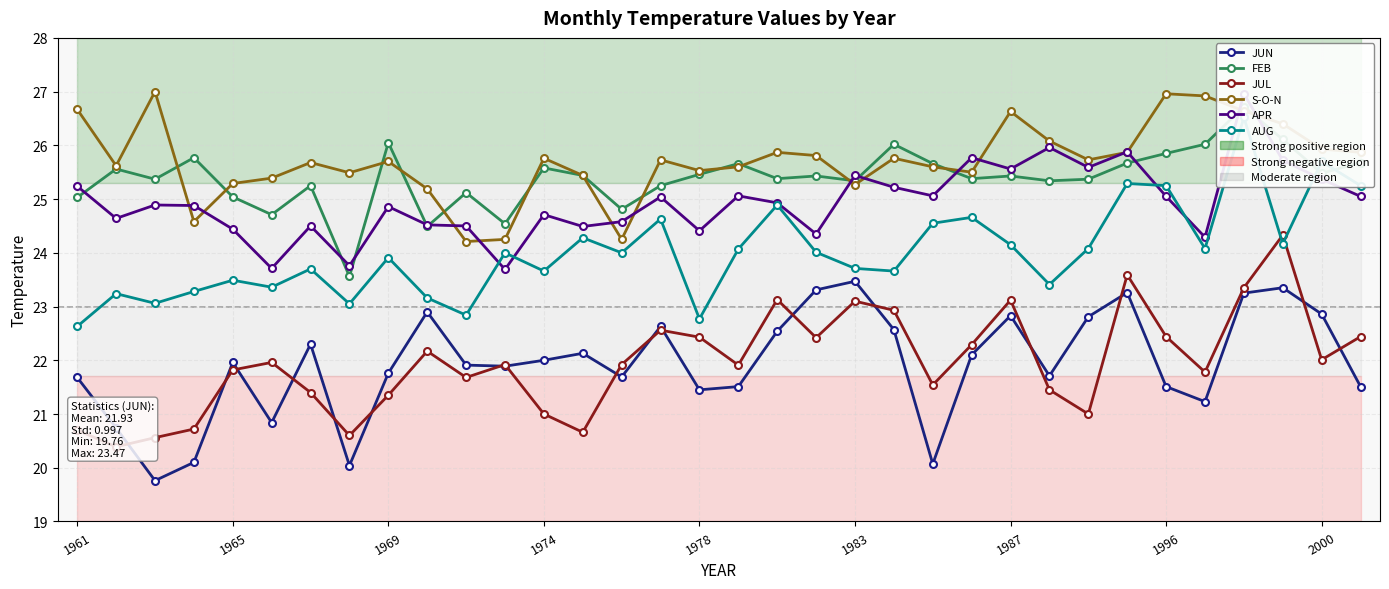

Does the chart display data point markers on the line(s)?

Yes